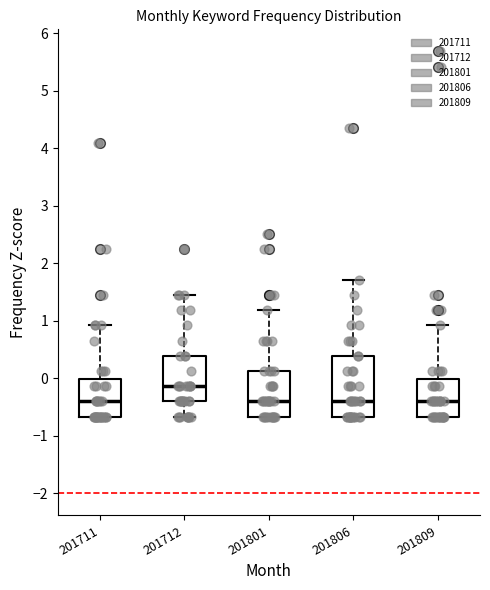

Reading left to right, read every box against the y-axis: the position of its median line, the range the box covers, and the ends of its whiskers. The values are not printed on the chart, so give them approximately, as read against the axis.

201711: median -0.4, box -0.7 to 0.0, whiskers -0.7 to 0.9
201712: median -0.1, box -0.4 to 0.4, whiskers -0.7 to 1.5
201801: median -0.4, box -0.7 to 0.1, whiskers -0.7 to 1.2
201806: median -0.4, box -0.7 to 0.4, whiskers -0.7 to 1.7
201809: median -0.4, box -0.7 to 0.0, whiskers -0.7 to 0.9